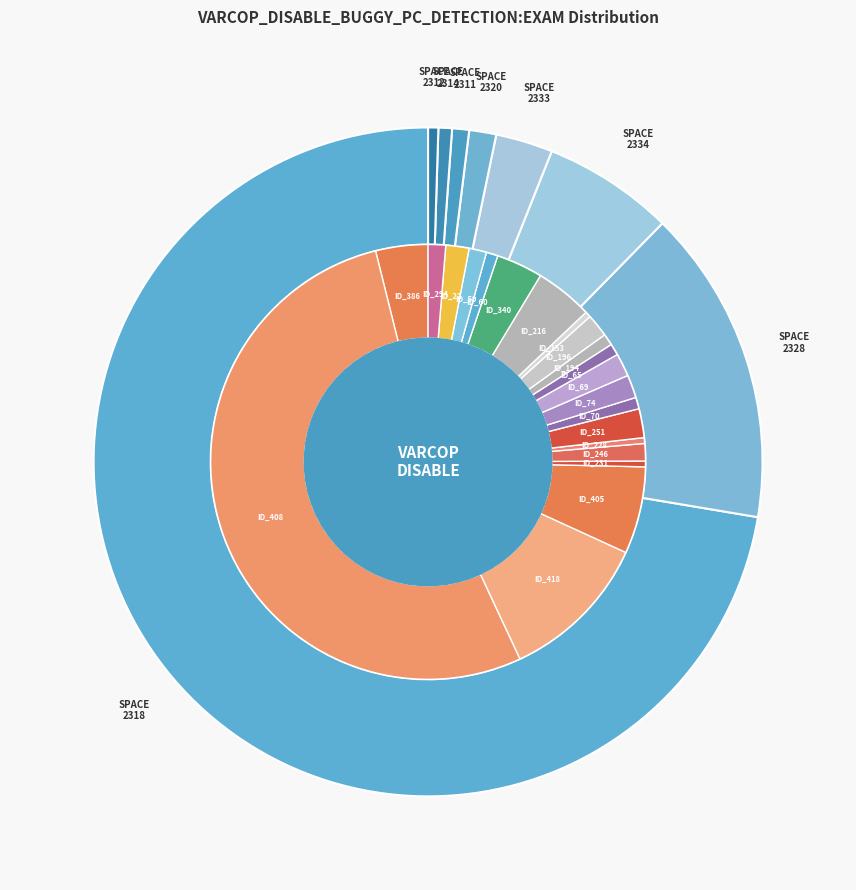

Which slice is the smallest?

ID_153